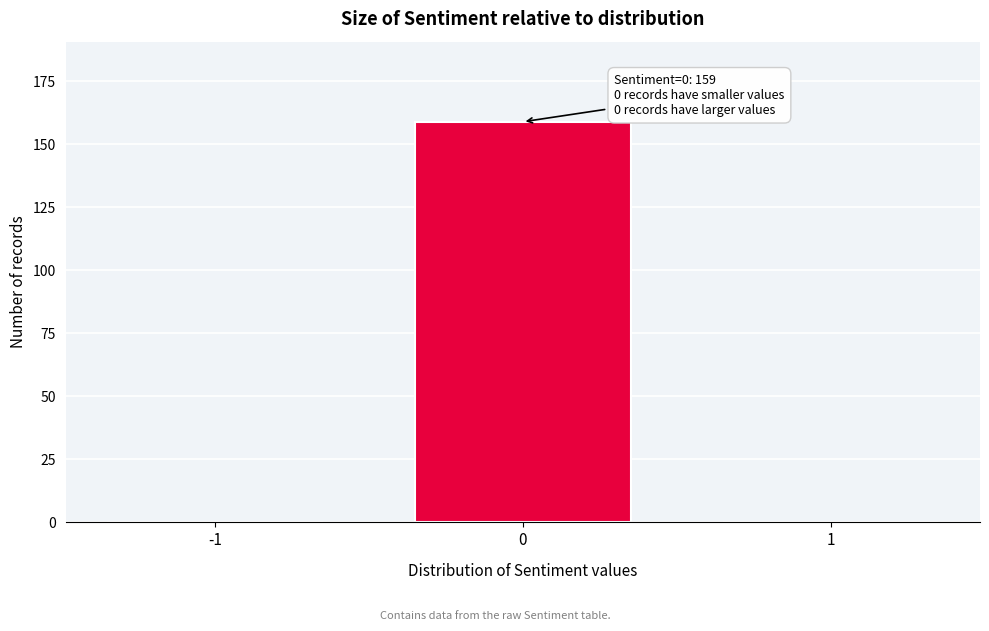

Reading left to right, what are all the values shown in this chart?

-1=0	0=159	1=0